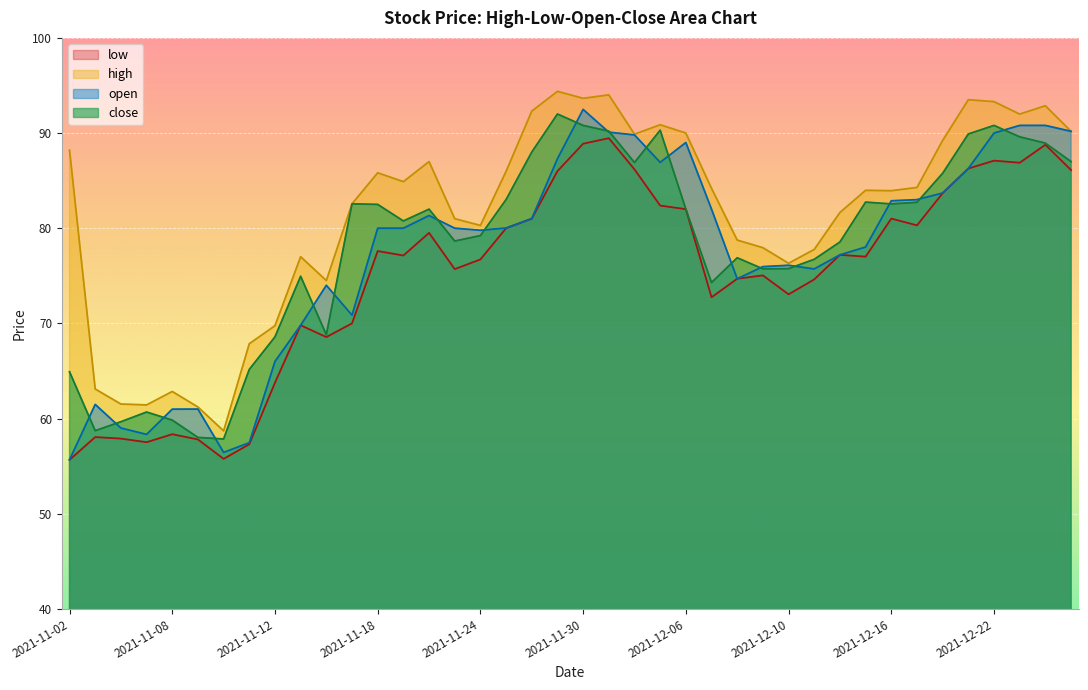

The value of high at 2021-12-13 is 77.8. True or false?

True